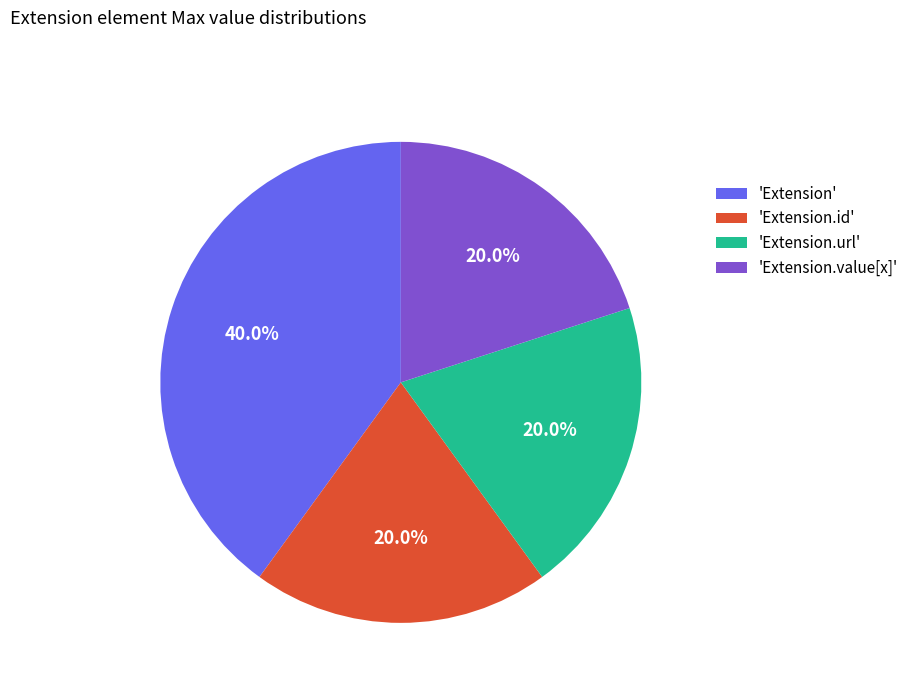

How many slices are in this pie chart?

4